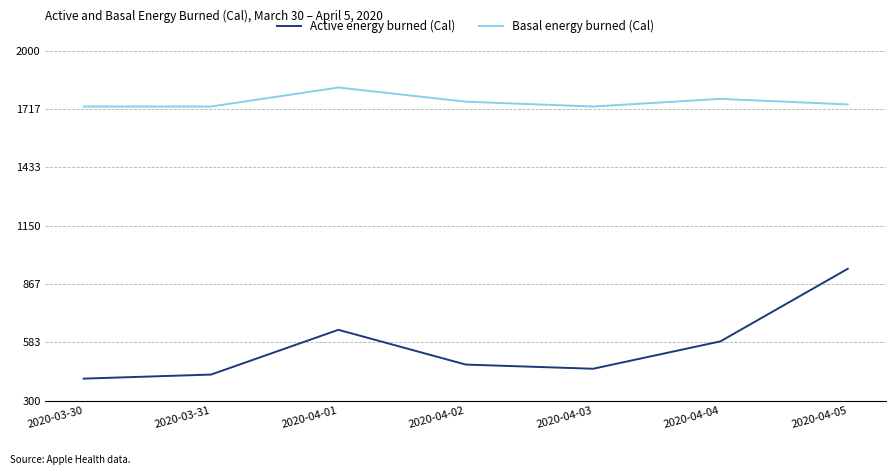

True or false: Basal energy burned (Cal) and Active energy burned (Cal) intersect in this chart.

False